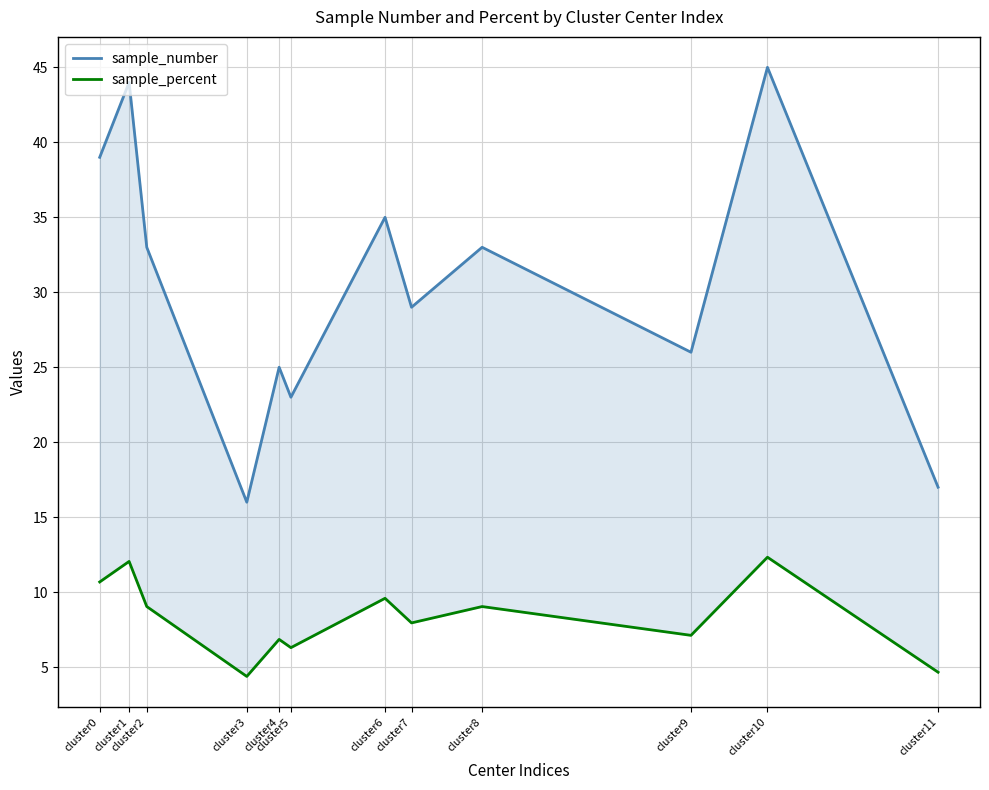

What is the value of the sample_percent point at the 2nd from the left?

12.1